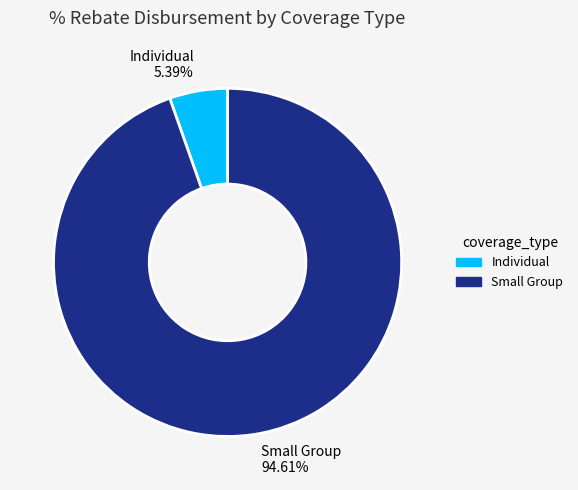

True or false: Small Group accounts for 95% of the total.

True